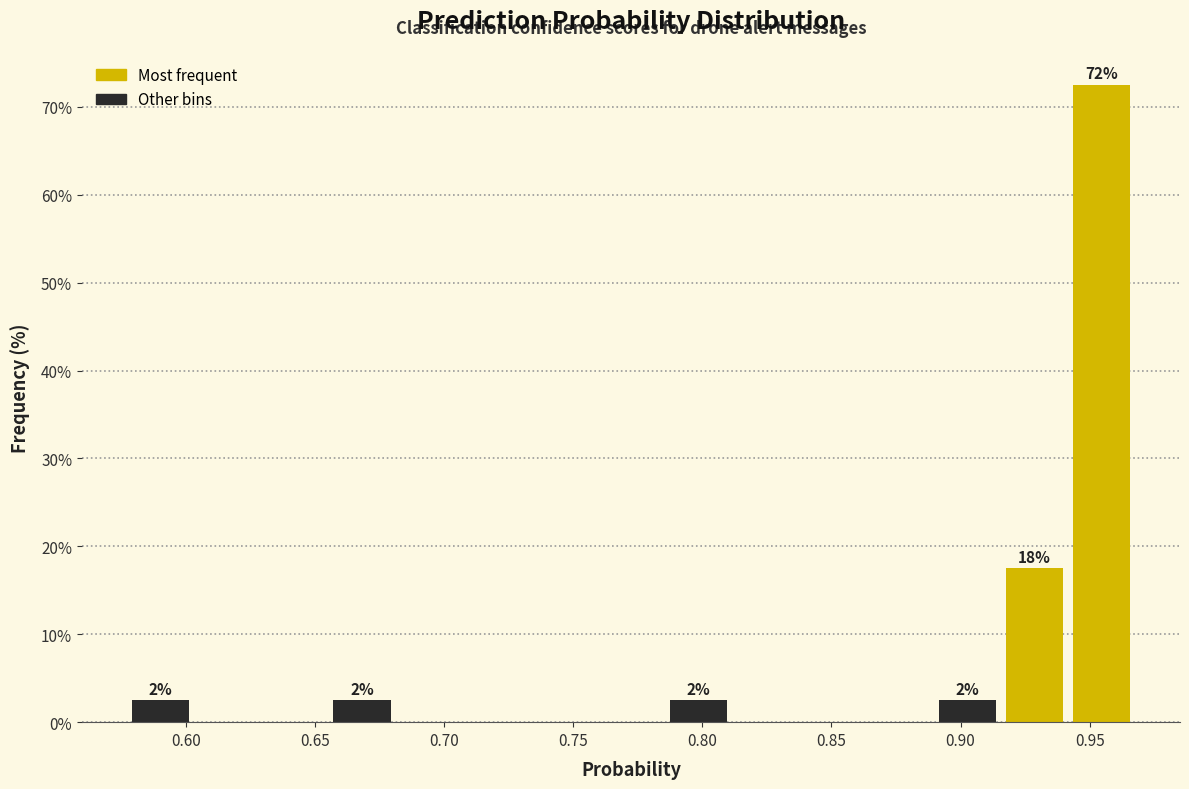

Which range on the x-axis has the tallest bar?

0.940 to 0.970